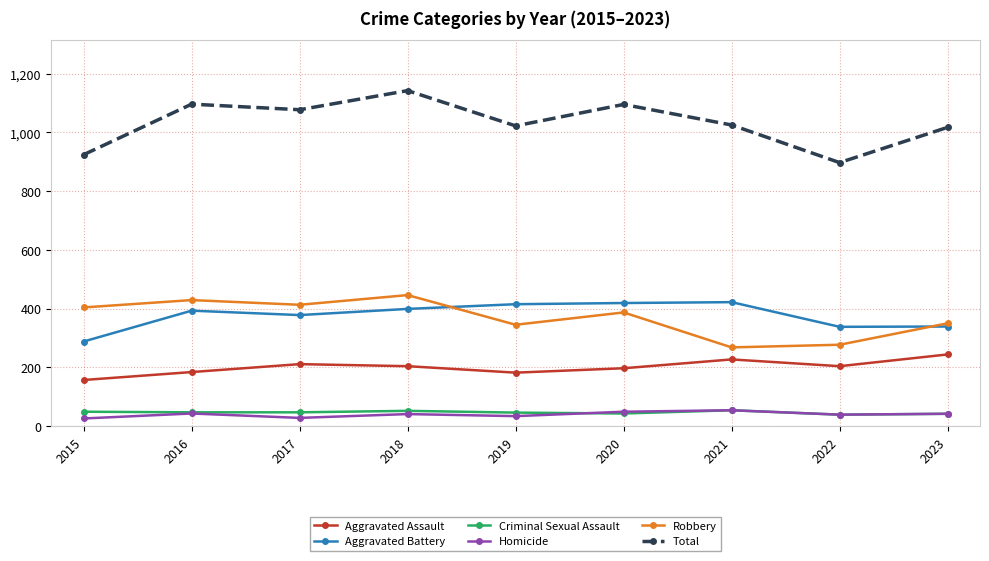

How many distinct data groups are displayed?

6